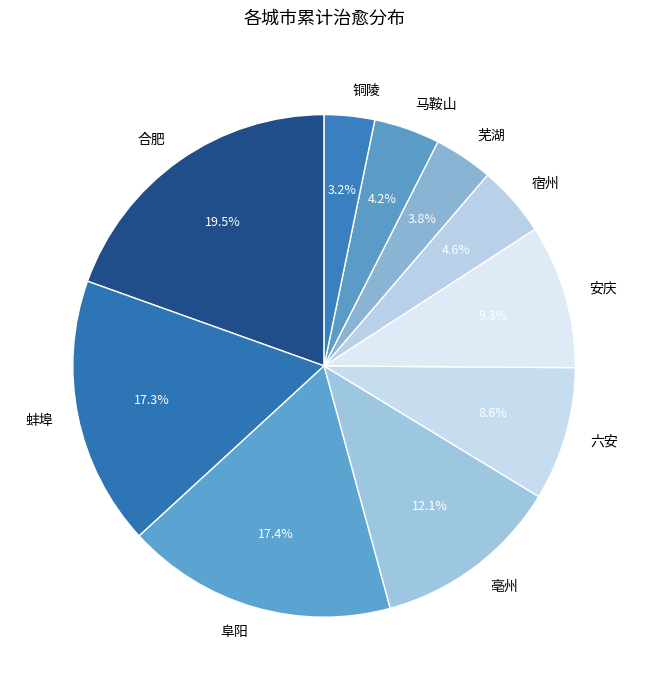

To the nearest percent, what is the difference between the 六安 and 阜阳 slice percentages?

9%